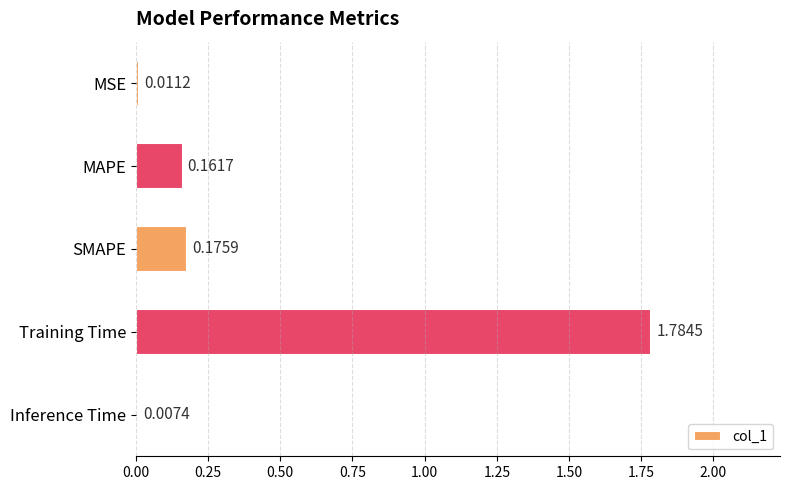

Which has a higher value, MSE or MAPE?

MAPE